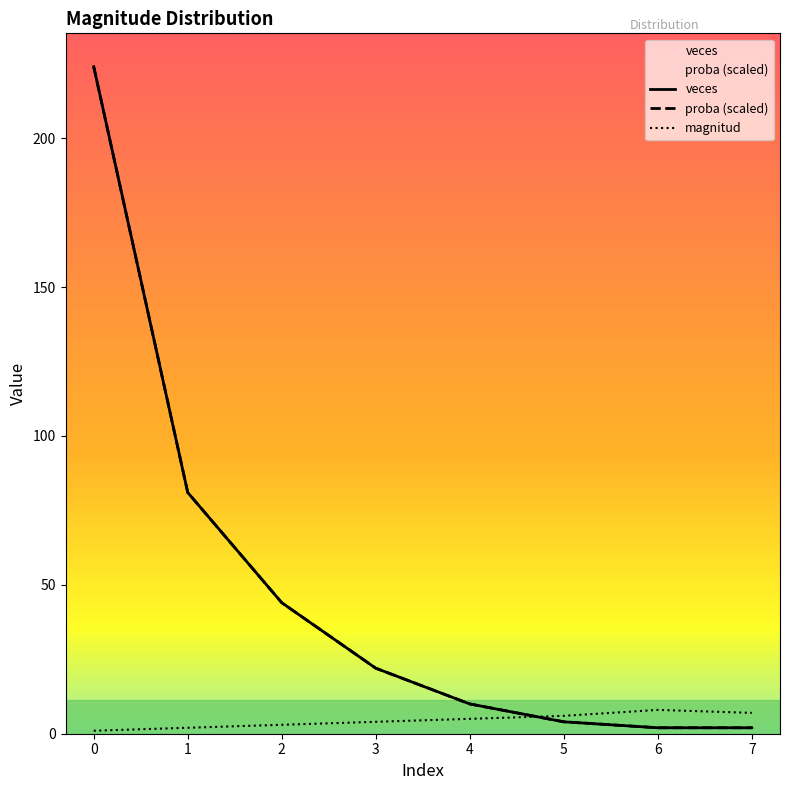

Reading right to left, list all the values displayed in this chart.

magnitud: 7=7.0	6=8.0	5=6.0	4=5.0	3=4.0	2=3.0	1=2.0	0=1.0
veces: 7=2.0	6=2.0	5=4.0	4=10.0	3=22.0	2=44.0	1=81.0	0=224.0
proba: 7=2.0	6=2.0	5=4.0	4=10.0	3=22.0	2=44.0	1=81.0	0=224.0